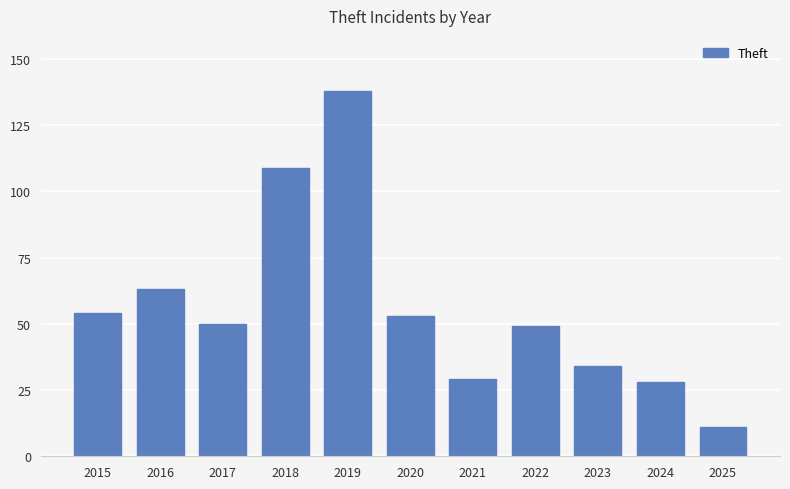

Approximately how many times larger is the value at 2016 compared to 2022?

1.3